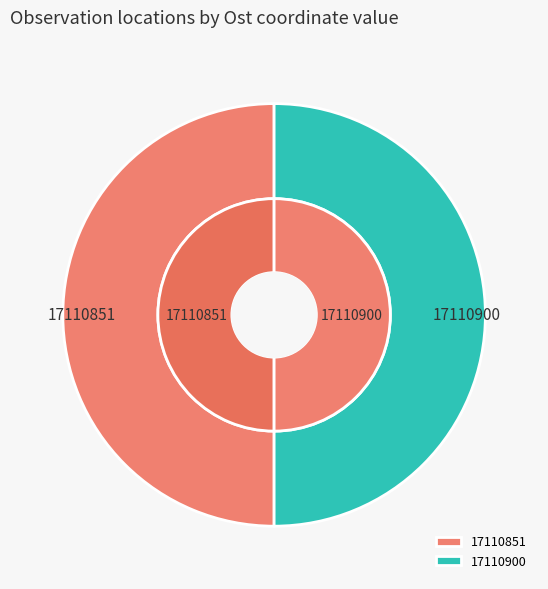

How many segments does this pie chart have?

2